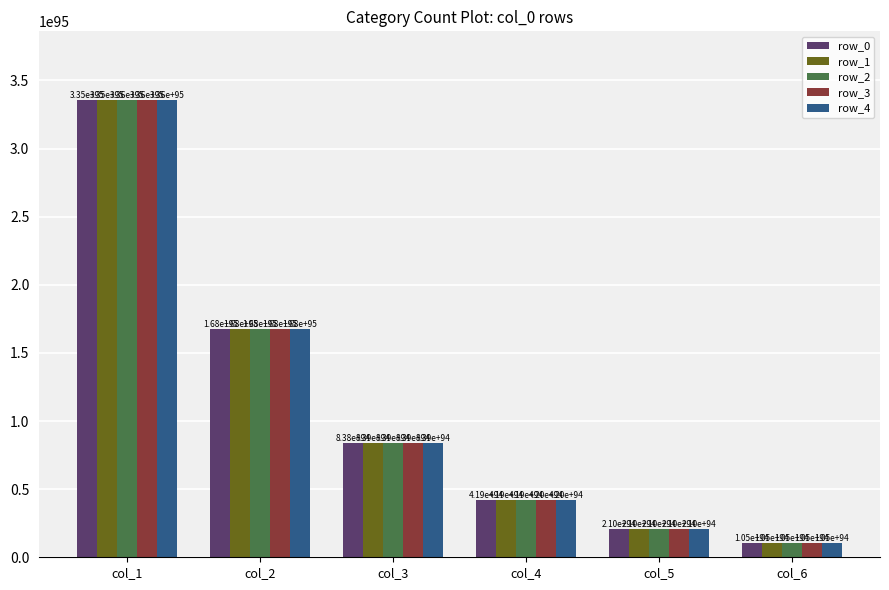

At which label is row_0 closest to 172939061582085992891347944874662307663192152691232602116969853550375511813457255624575547342848?

col_2